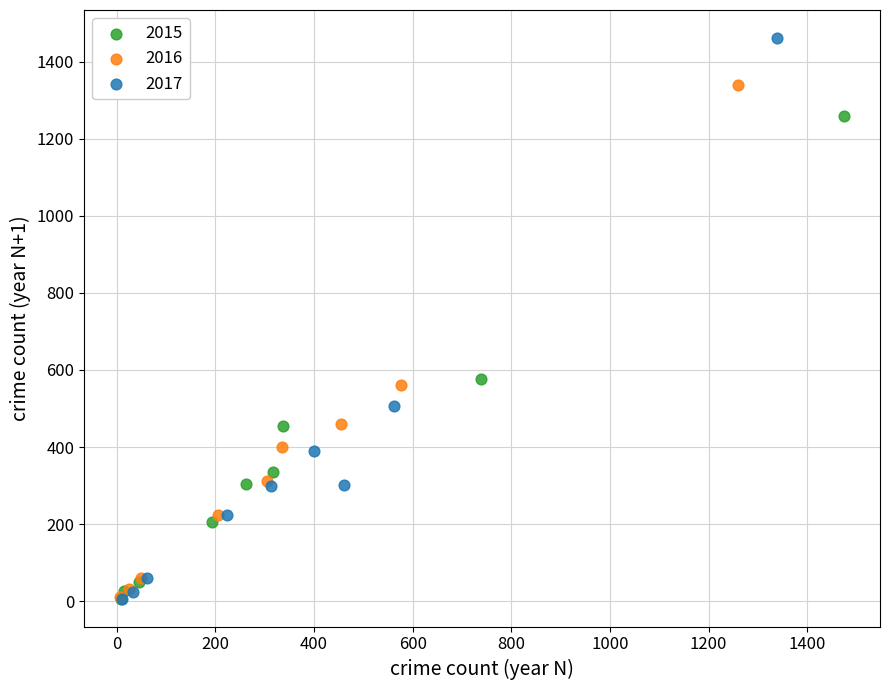

Which series has the largest Y range (max minus min)?

2017